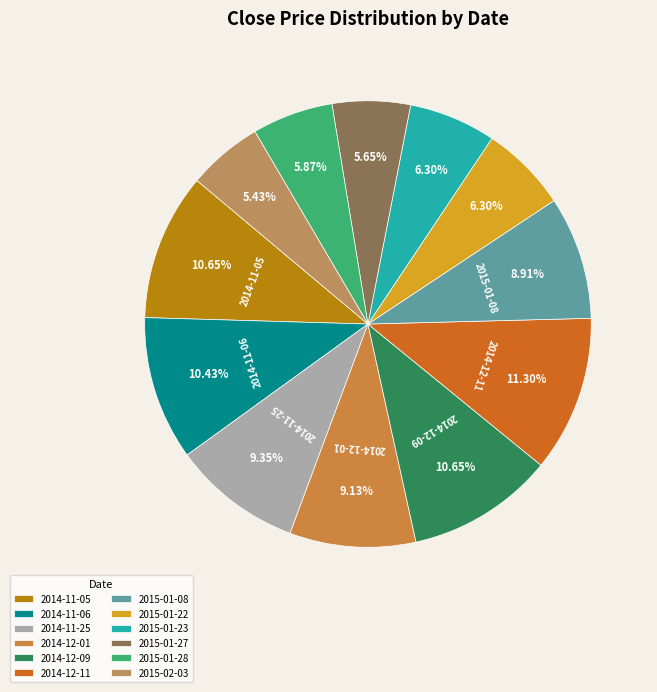

The 2015-01-22 slice represents 18% of the pie. True or false?

False